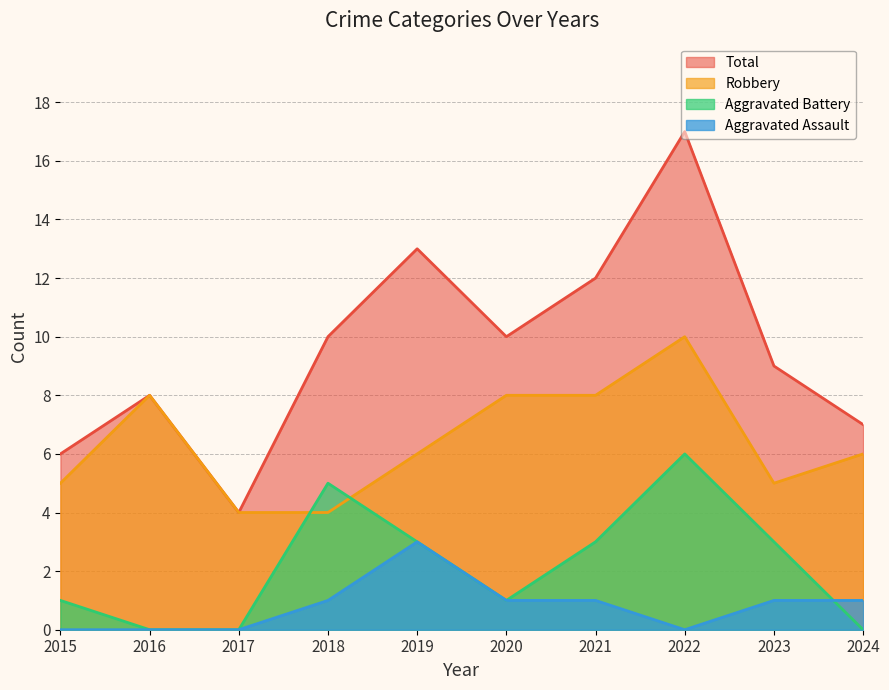

At which category is the sum across all series the highest?

2022